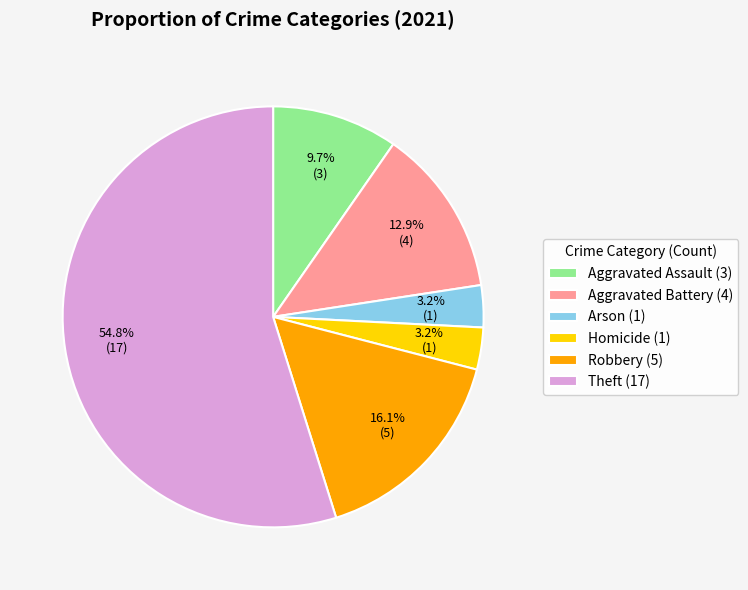

Approximately how many times larger is the value at Robbery (5) compared to Aggravated Assault (3)?

1.7